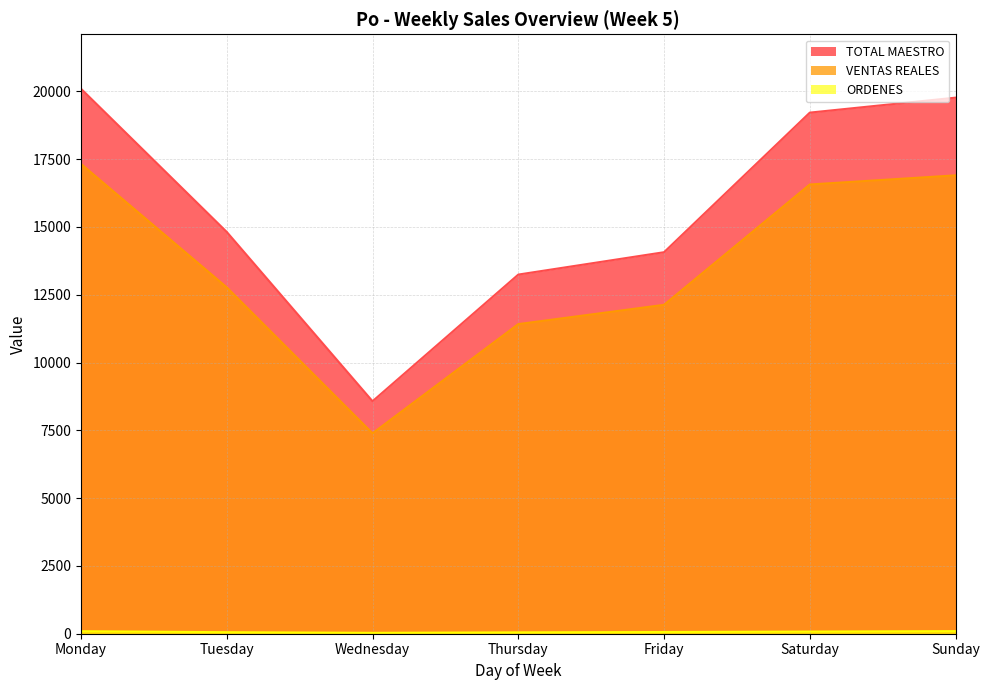

How many data points in TOTAL MAESTRO are less than 14817?

3